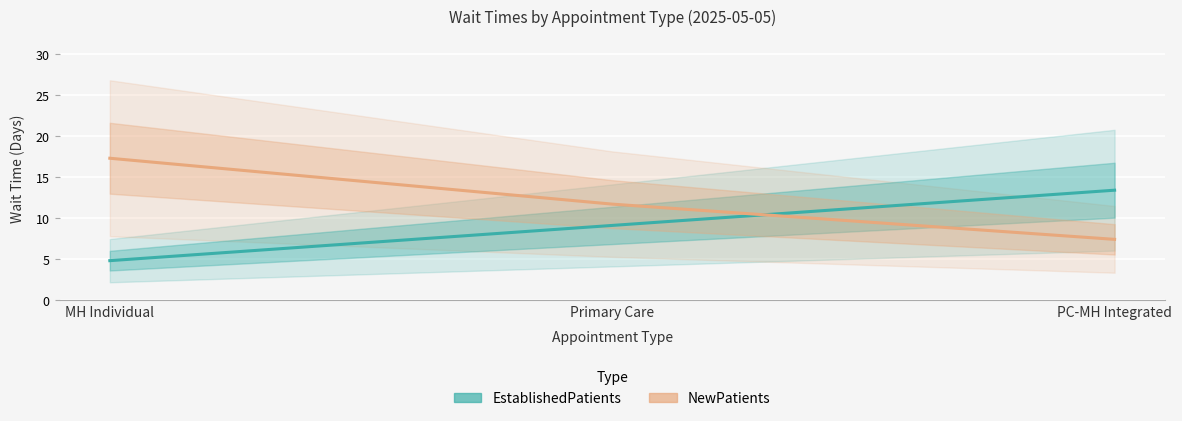

Which has a higher value, PC-MH Integrated or Primary Care?

PC-MH Integrated